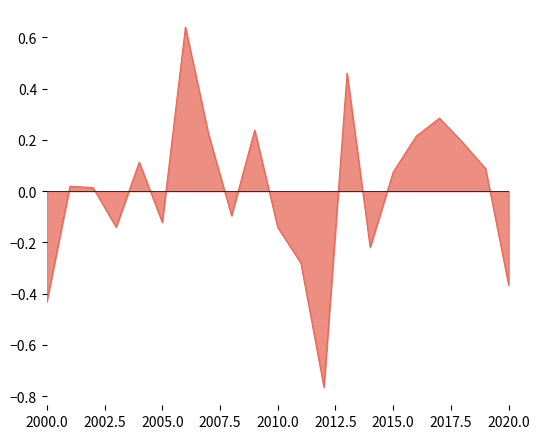

What is the difference between the maximum and minimum values?

1.4